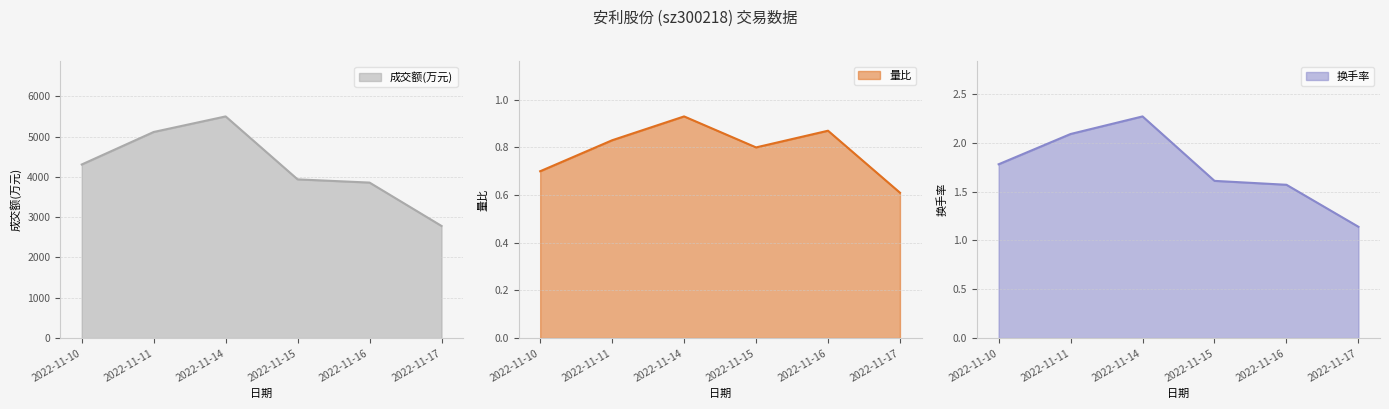

True or false: 成交额(万元) has more than 2 interior local peaks.

False